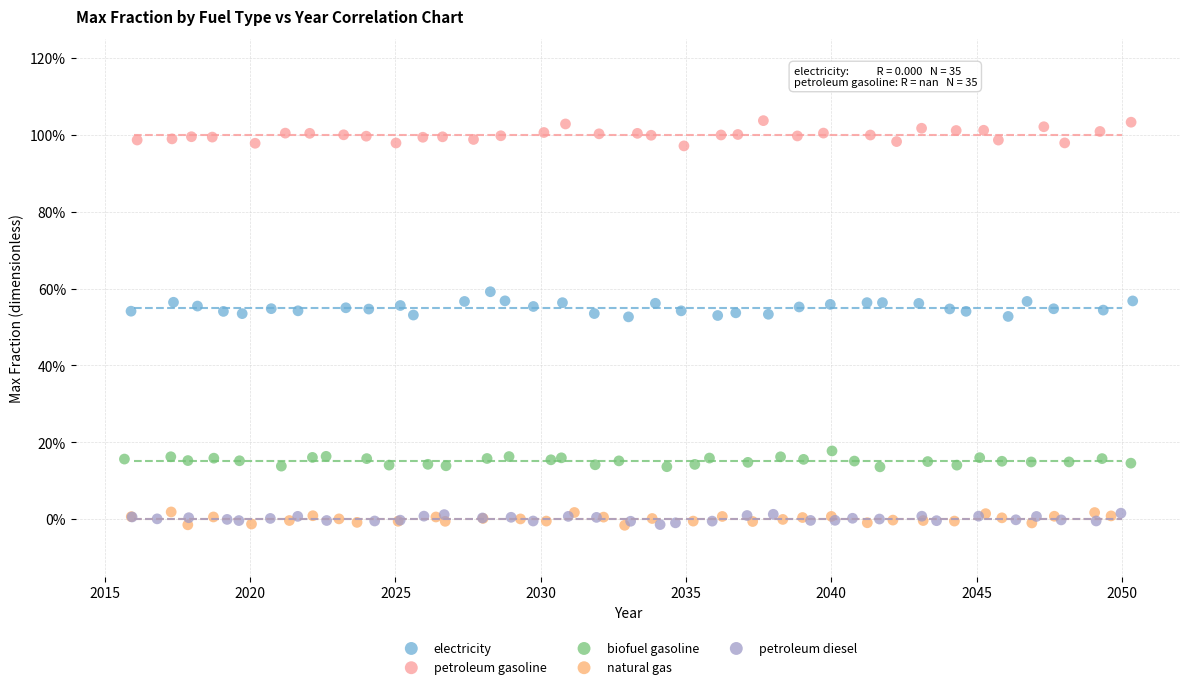

What are all the series names shown in the legend?

electricity, petroleum gasoline, biofuel gasoline, natural gas, petroleum diesel